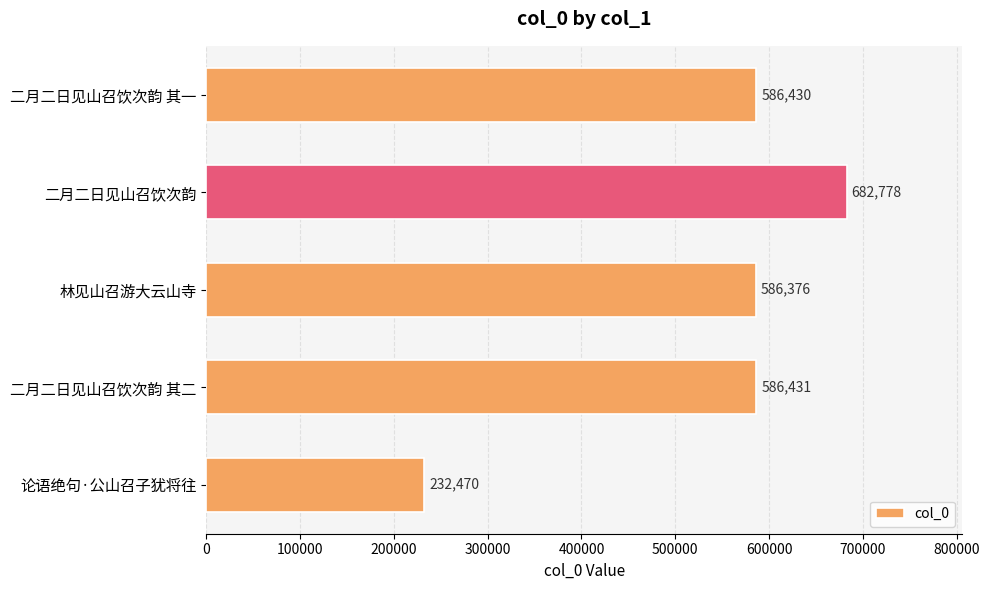

Which has a higher value, 论语绝句·公山召子犹将往 or 二月二日见山召饮次韵 其一?

二月二日见山召饮次韵 其一